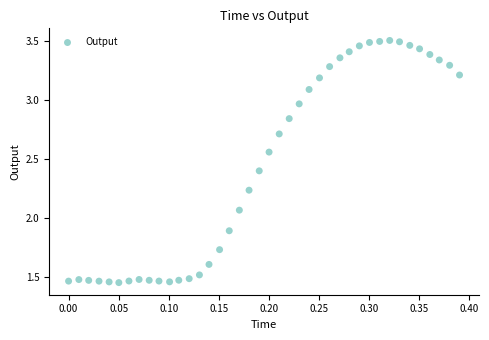

What is the range of X values (max minus min)?

0.4